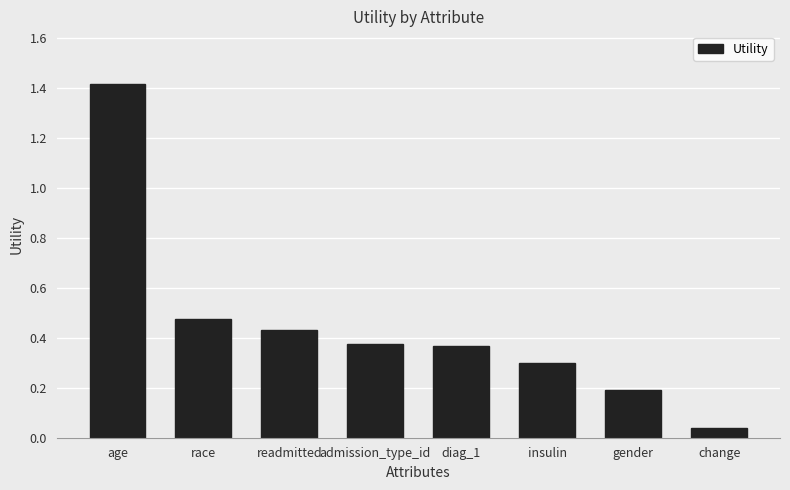

What is the label of the 7th bar from the left?

gender